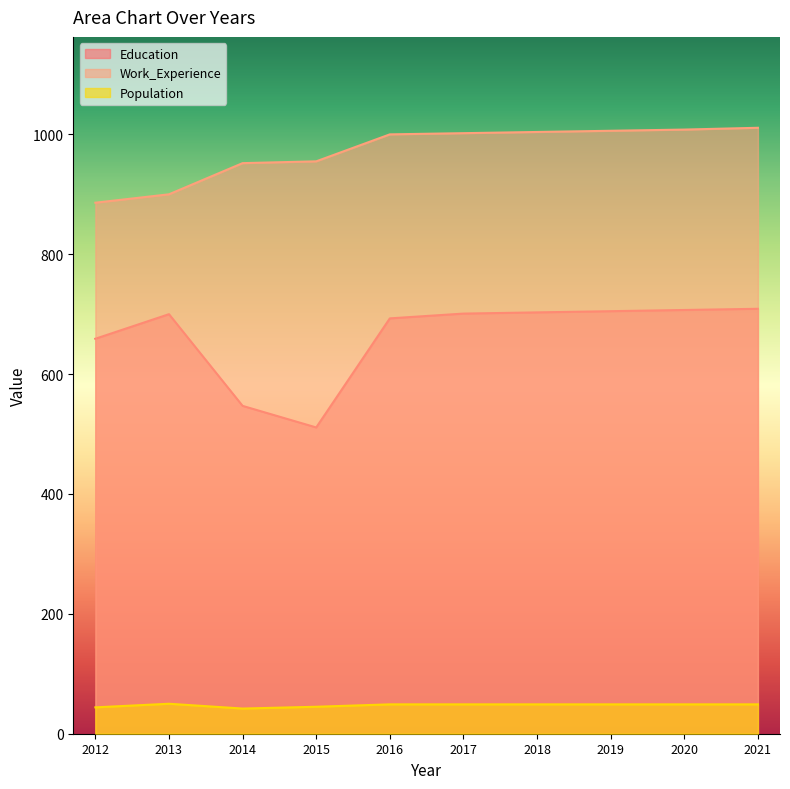

True or false: Population and Education intersect in this chart.

False